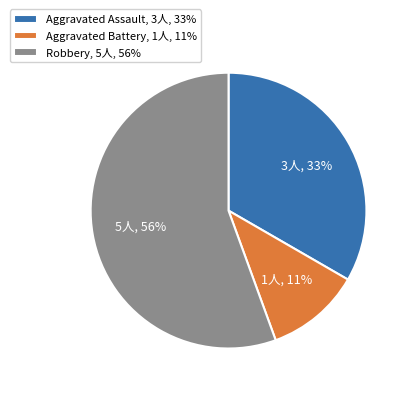

True or false: Aggravated Assault accounts for 33% of the total.

True